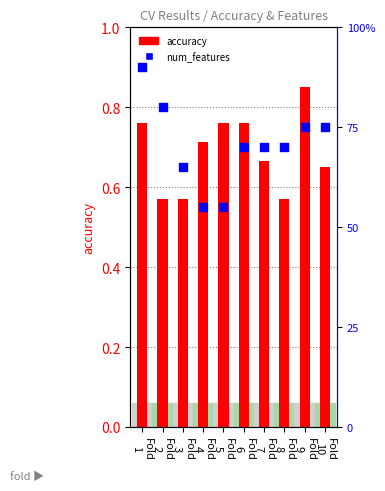

What is the total value across all series at Fold
7?

14.7